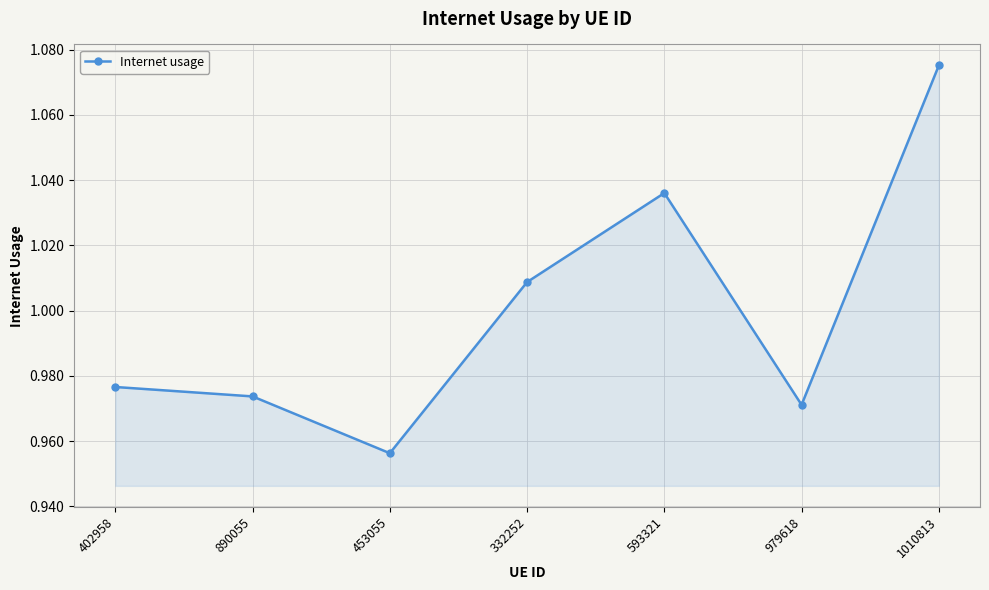

True or false: the data shows 1.9 at 1010813.

False